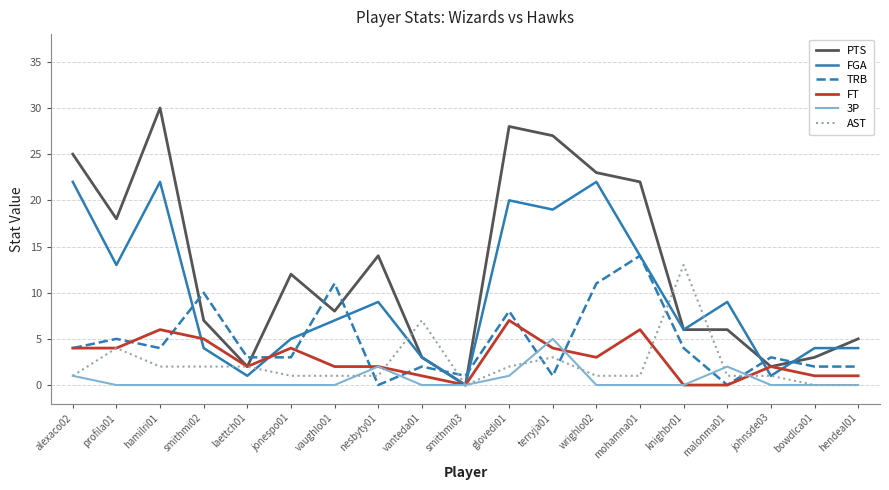

Reading right to left, list all the values displayed in this chart.

PTS: hendeal01=5	bowdlca01=3	johnsde03=2	malonma01=6	knighbr01=6	mohamna01=22	wrighlo02=23	terryja01=27	glovedi01=28	smithmi03=0	vanteda01=3	nesbyty01=14	vaughlo01=8	jonespo01=12	laettch01=2	smithmi02=7	hamilri01=30	profila01=18	alexaco02=25
FGA: hendeal01=4	bowdlca01=4	johnsde03=1	malonma01=9	knighbr01=6	mohamna01=14	wrighlo02=22	terryja01=19	glovedi01=20	smithmi03=0	vanteda01=3	nesbyty01=9	vaughlo01=7	jonespo01=5	laettch01=1	smithmi02=4	hamilri01=22	profila01=13	alexaco02=22
TRB: hendeal01=2	bowdlca01=2	johnsde03=3	malonma01=0	knighbr01=4	mohamna01=14	wrighlo02=11	terryja01=1	glovedi01=8	smithmi03=1	vanteda01=2	nesbyty01=0	vaughlo01=11	jonespo01=3	laettch01=3	smithmi02=10	hamilri01=4	profila01=5	alexaco02=4
FT: hendeal01=1	bowdlca01=1	johnsde03=2	malonma01=0	knighbr01=0	mohamna01=6	wrighlo02=3	terryja01=4	glovedi01=7	smithmi03=0	vanteda01=1	nesbyty01=2	vaughlo01=2	jonespo01=4	laettch01=2	smithmi02=5	hamilri01=6	profila01=4	alexaco02=4
3P: hendeal01=0	bowdlca01=0	johnsde03=0	malonma01=2	knighbr01=0	mohamna01=0	wrighlo02=0	terryja01=5	glovedi01=1	smithmi03=0	vanteda01=0	nesbyty01=2	vaughlo01=0	jonespo01=0	laettch01=0	smithmi02=0	hamilri01=0	profila01=0	alexaco02=1
AST: hendeal01=0	bowdlca01=0	johnsde03=1	malonma01=1	knighbr01=13	mohamna01=1	wrighlo02=1	terryja01=3	glovedi01=2	smithmi03=0	vanteda01=7	nesbyty01=1	vaughlo01=1	jonespo01=1	laettch01=2	smithmi02=2	hamilri01=2	profila01=4	alexaco02=1